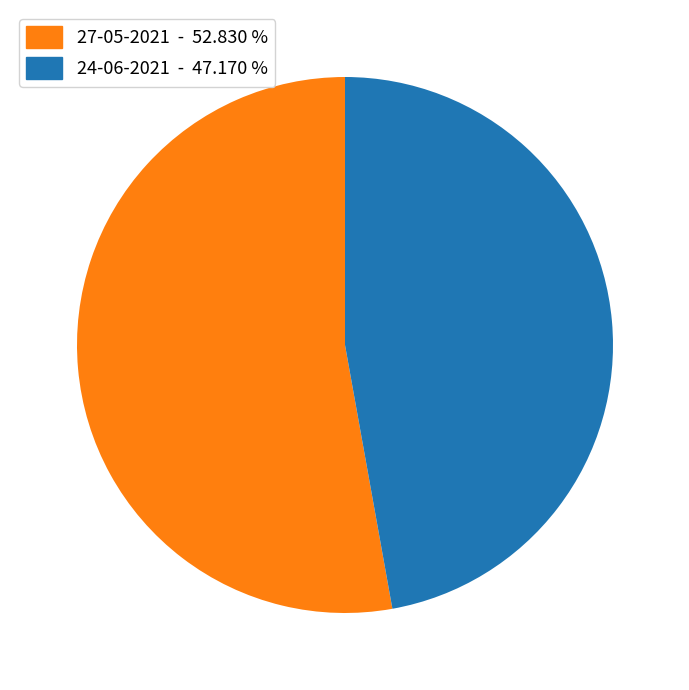

Which category has the smallest portion of the pie?

24-06-2021